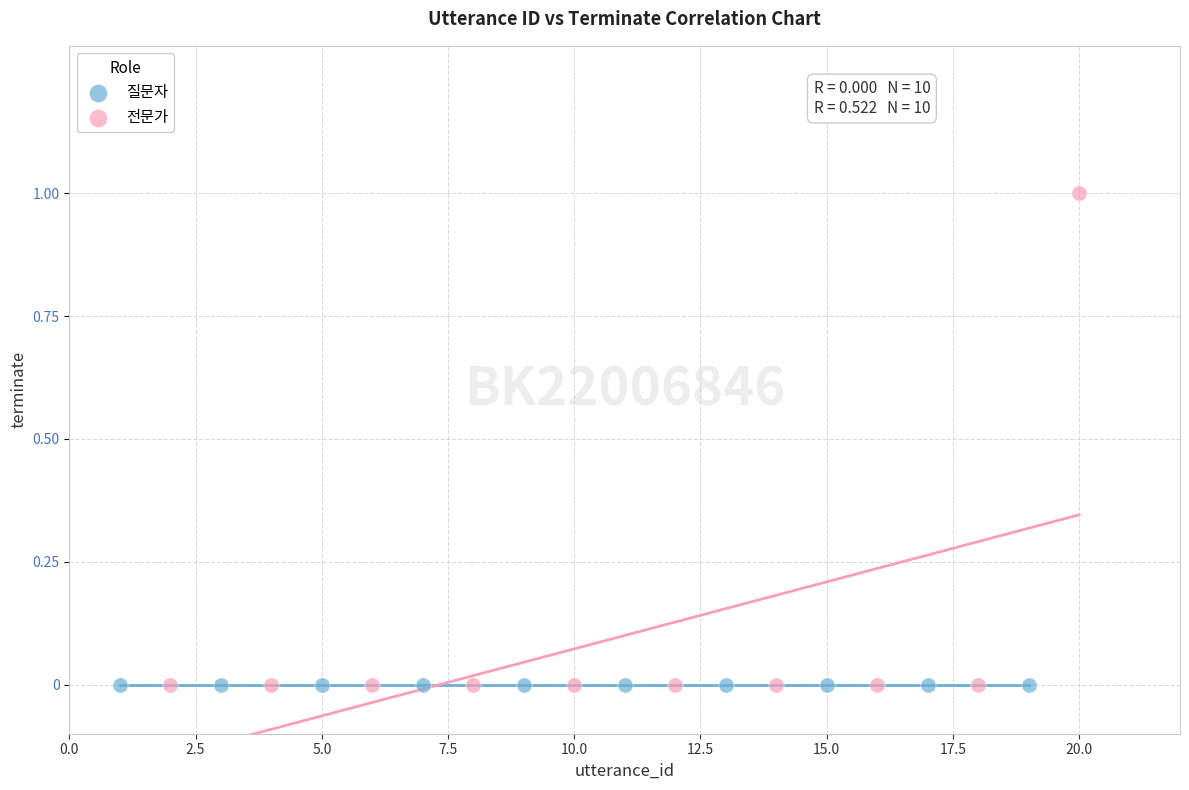

Which series reaches the maximum Y coordinate?

전문가